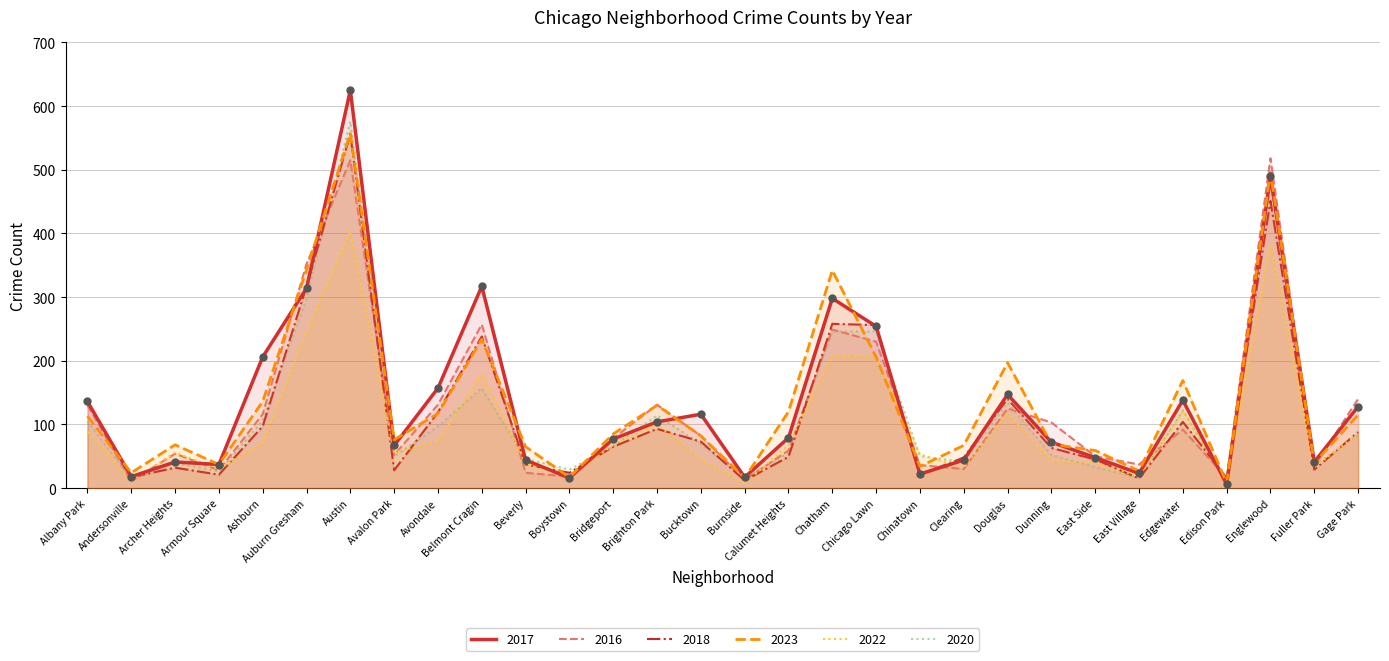

What is the total value across all series at Englewood?

2813